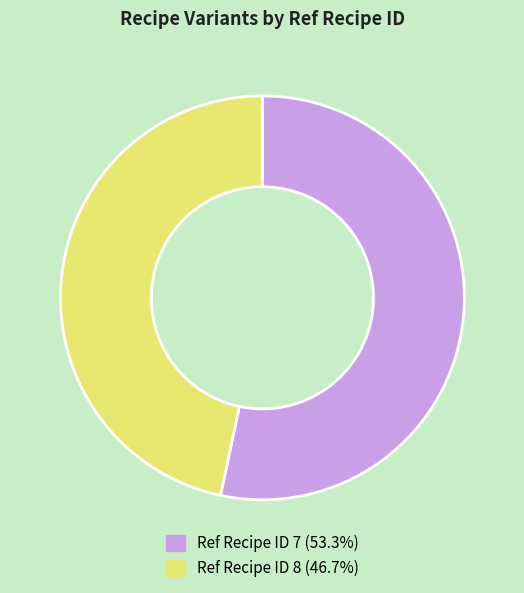

Is there any slice that represents more than half of the pie?

Yes